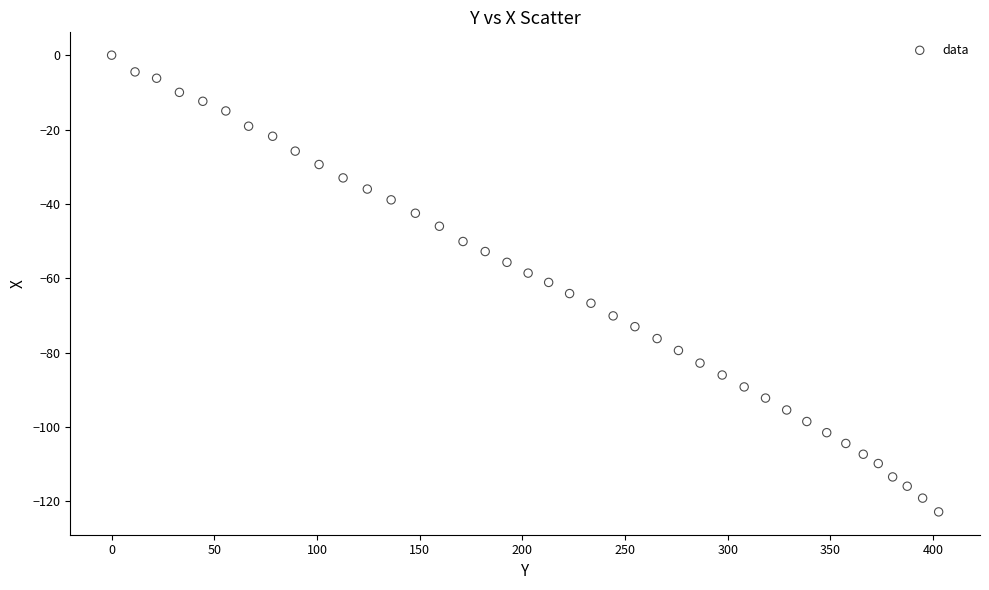

What is the range of X values (max minus min)?

402.7